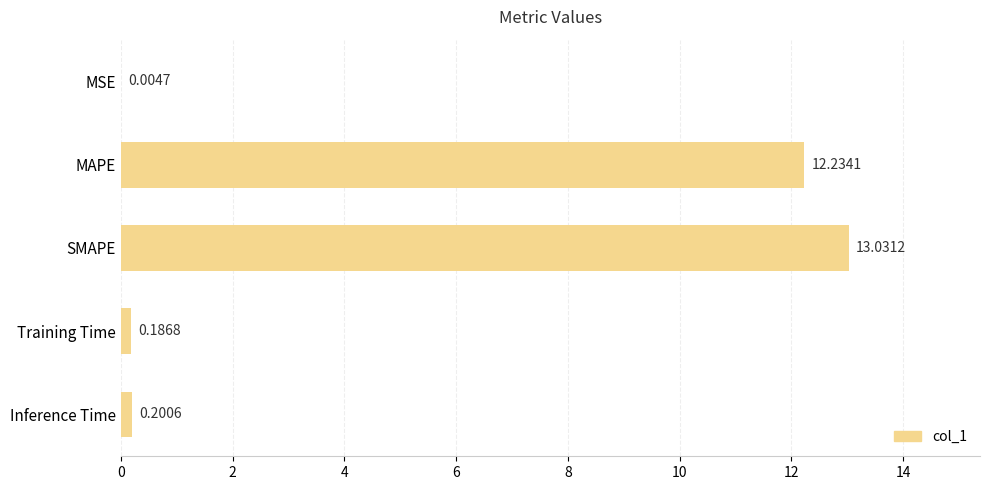

Which category has the highest value across all series?

SMAPE